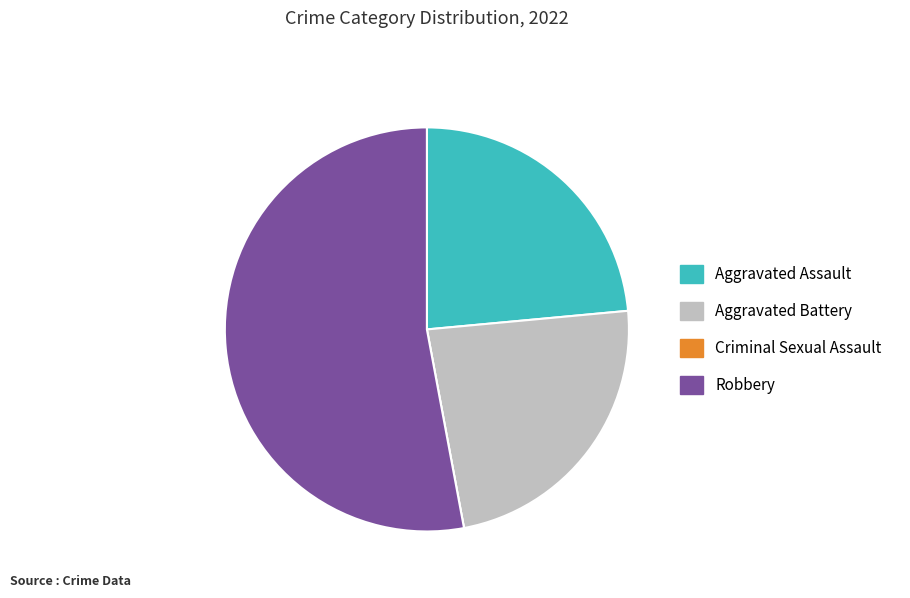

What is the ratio of the value at Aggravated Assault to the value at Robbery?

0.4